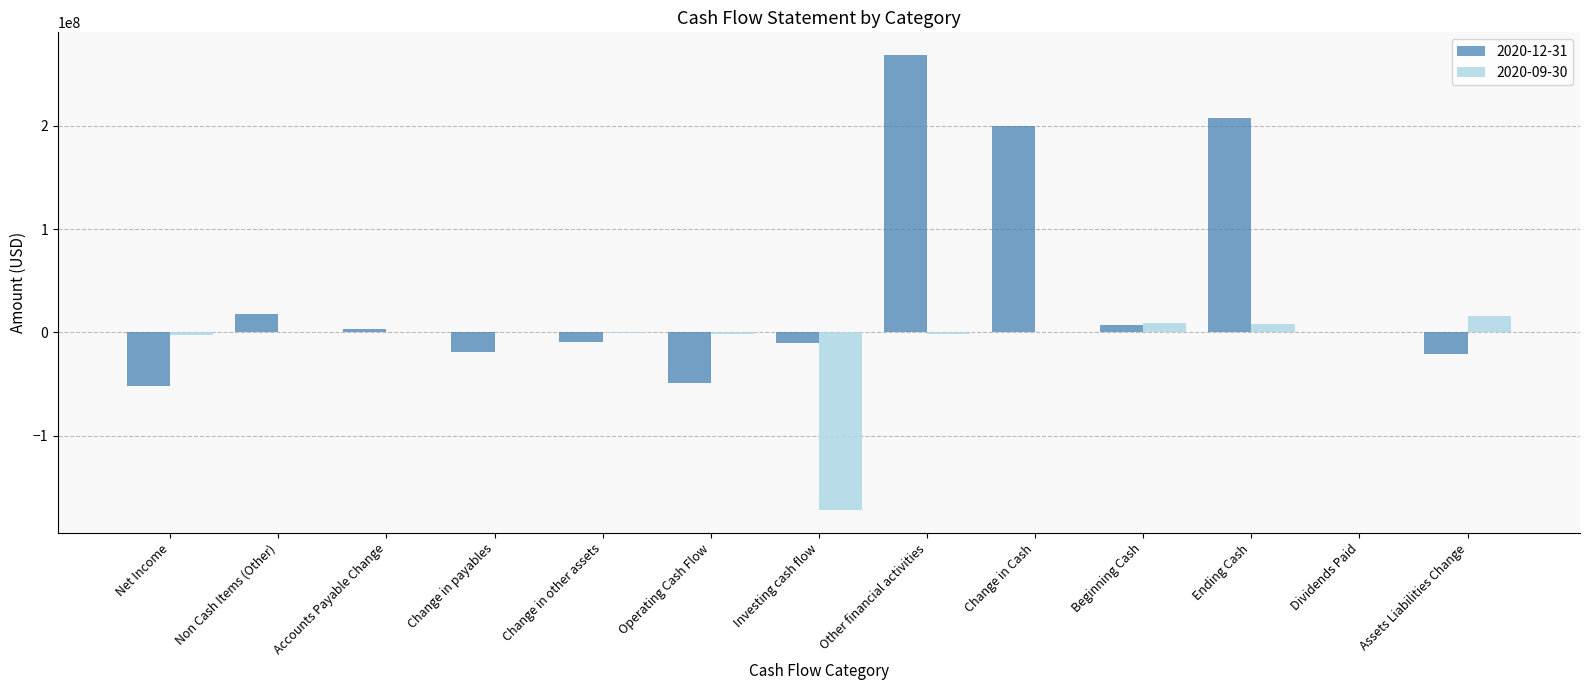

Is the value of 2020-12-31 at Change in Cash greater than the value of 2020-09-30 at Dividends Paid?

Yes